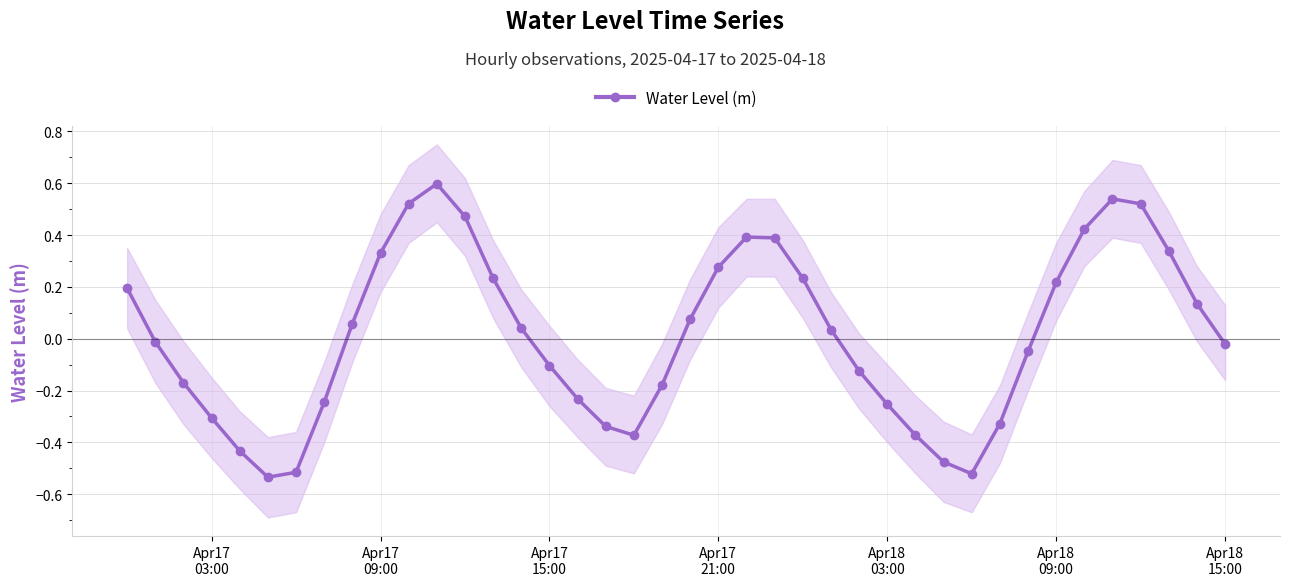

True or false: Water Level (m) has more than 0 interior local peaks.

True